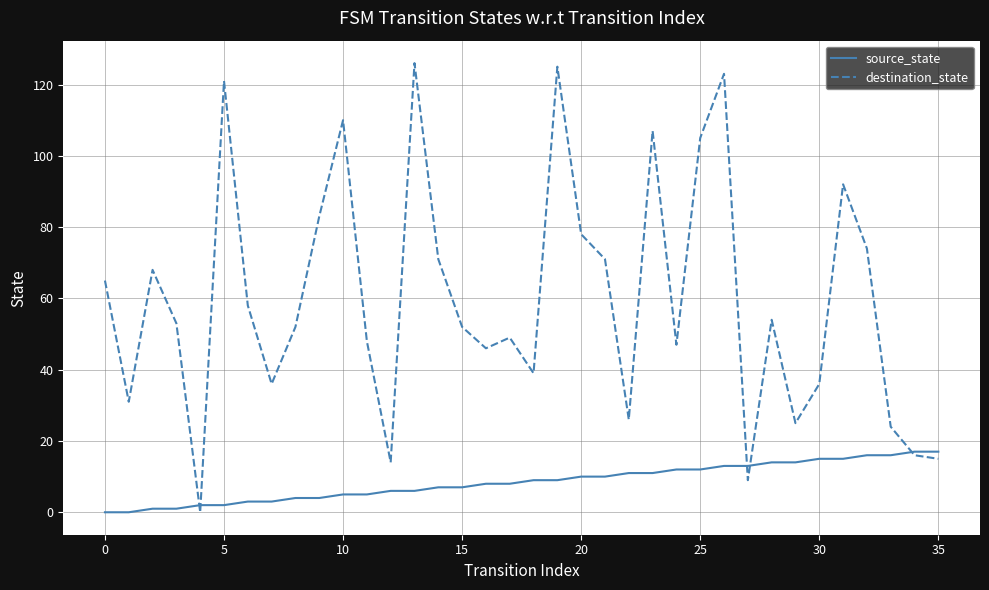

What is the difference between the second highest and second lowest values in the source_state series?

17